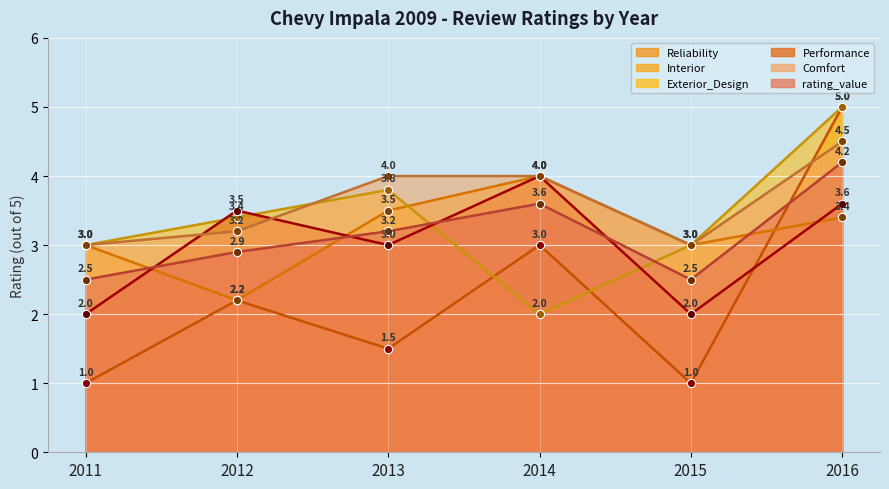

Between 2013 and 2015, which is larger?

2013